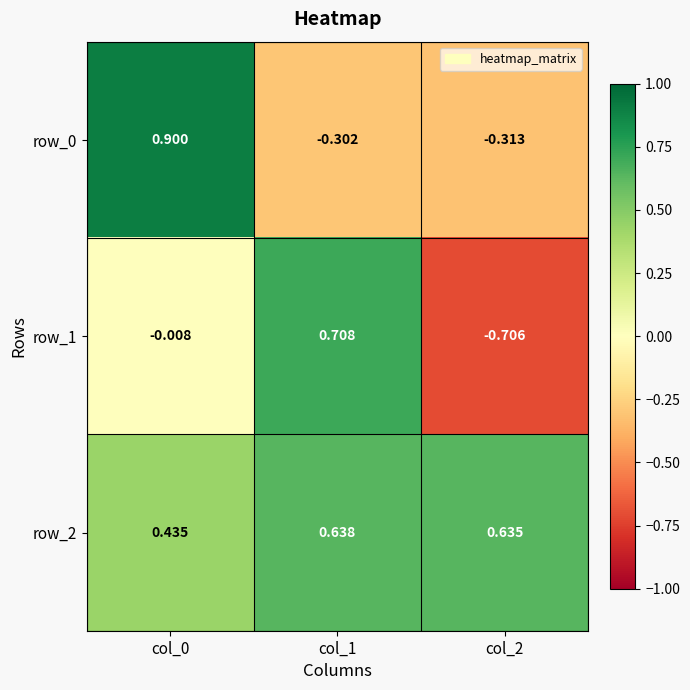

Is the value of row_1 at col_1 greater than the value of row_2 at col_2?

Yes